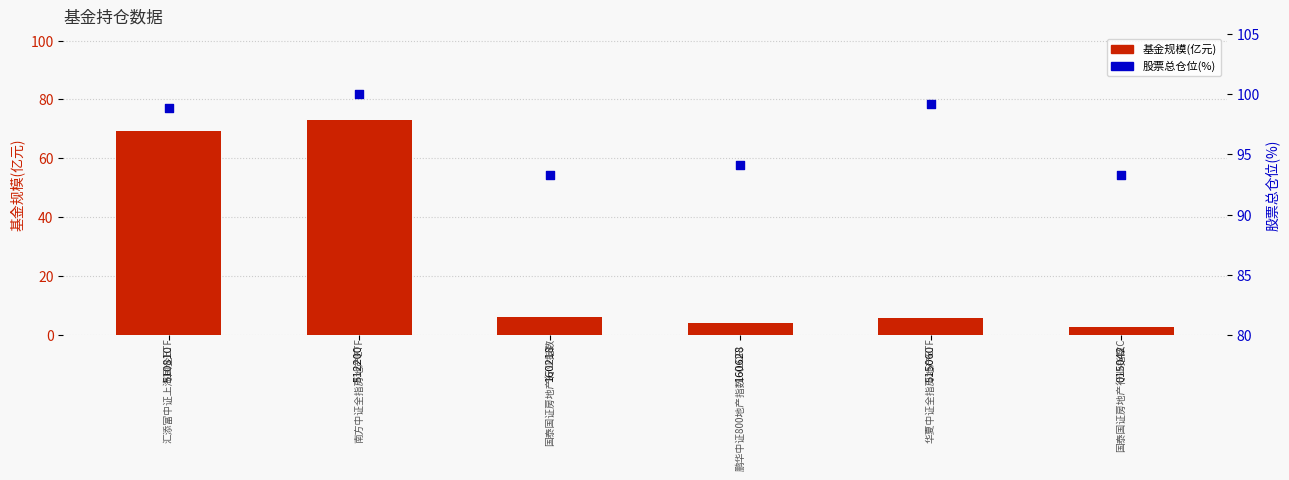

What is the total value across all series at 515060?

104.9